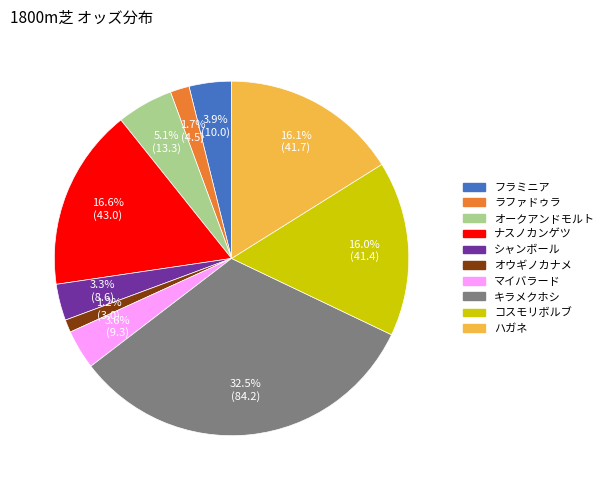

Which slice is the largest?

キラメクホシ